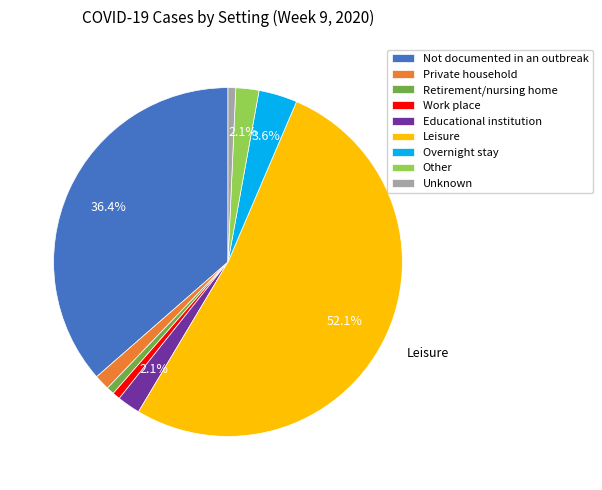

Is Leisure the majority of the pie?

Yes